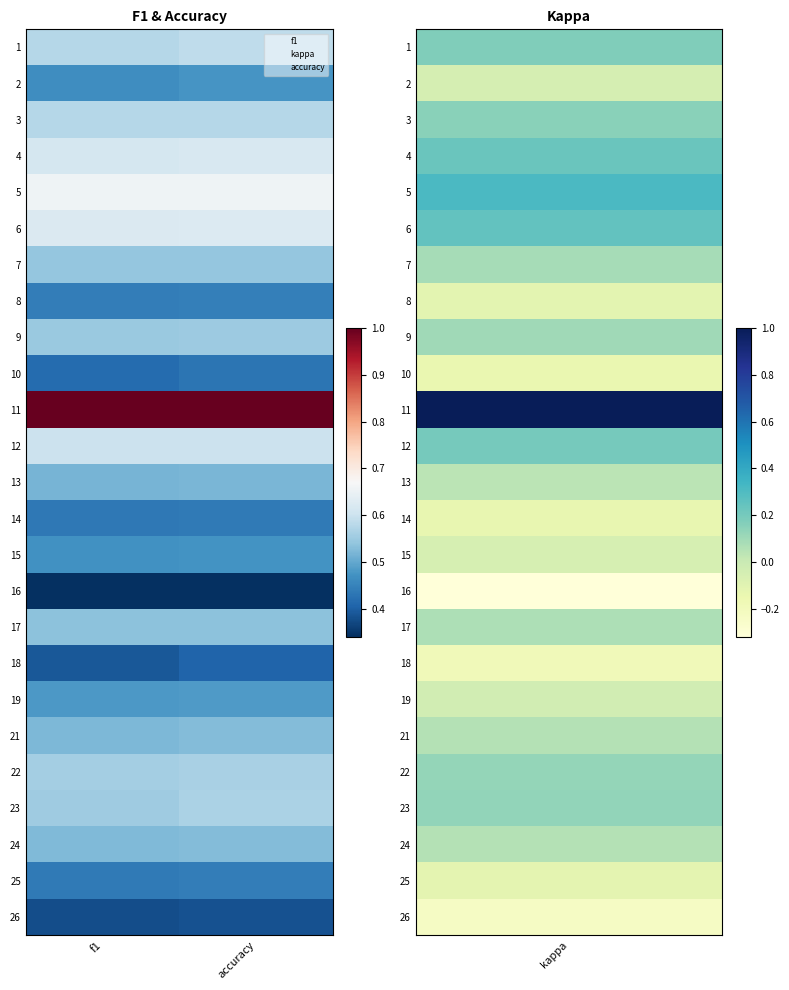

Reading left to right, list all the values displayed in this chart.

1: f1=0.6	accuracy=0.6
2: f1=0.5	accuracy=0.5
3: f1=0.6	accuracy=0.6
4: f1=0.6	accuracy=0.6
5: f1=0.7	accuracy=0.7
6: f1=0.6	accuracy=0.6
7: f1=0.5	accuracy=0.5
8: f1=0.4	accuracy=0.4
9: f1=0.5	accuracy=0.6
10: f1=0.4	accuracy=0.4
11: f1=1.0	accuracy=1.0
12: f1=0.6	accuracy=0.6
13: f1=0.5	accuracy=0.5
14: f1=0.4	accuracy=0.4
15: f1=0.5	accuracy=0.5
16: f1=0.3	accuracy=0.3
17: f1=0.5	accuracy=0.5
18: f1=0.4	accuracy=0.4
19: f1=0.5	accuracy=0.5
21: f1=0.5	accuracy=0.5
22: f1=0.6	accuracy=0.6
23: f1=0.6	accuracy=0.6
24: f1=0.5	accuracy=0.5
25: f1=0.4	accuracy=0.4
26: f1=0.4	accuracy=0.4